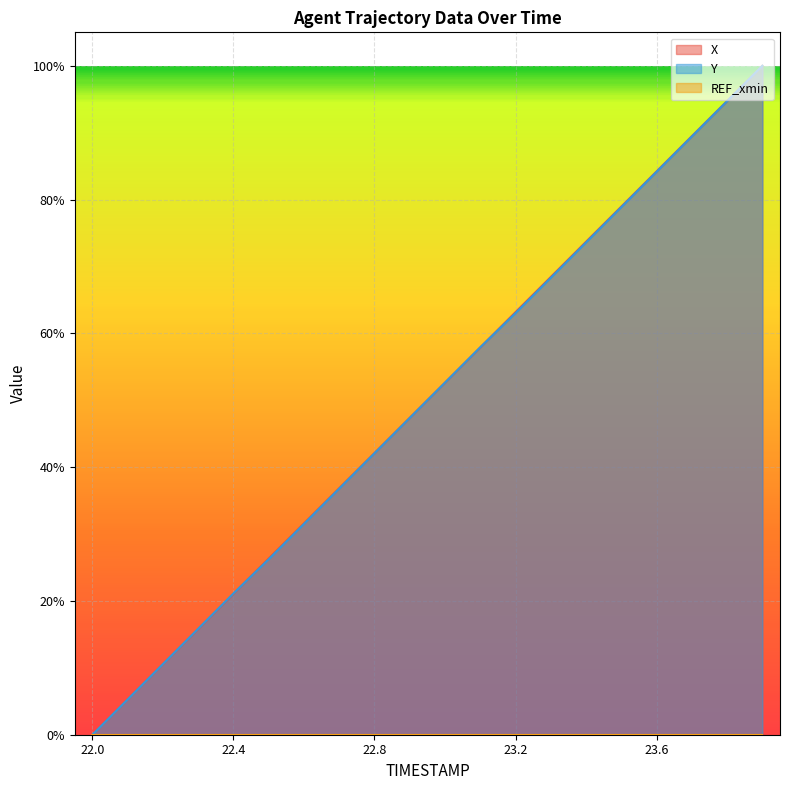

What is the sum of all X values?

1000.1